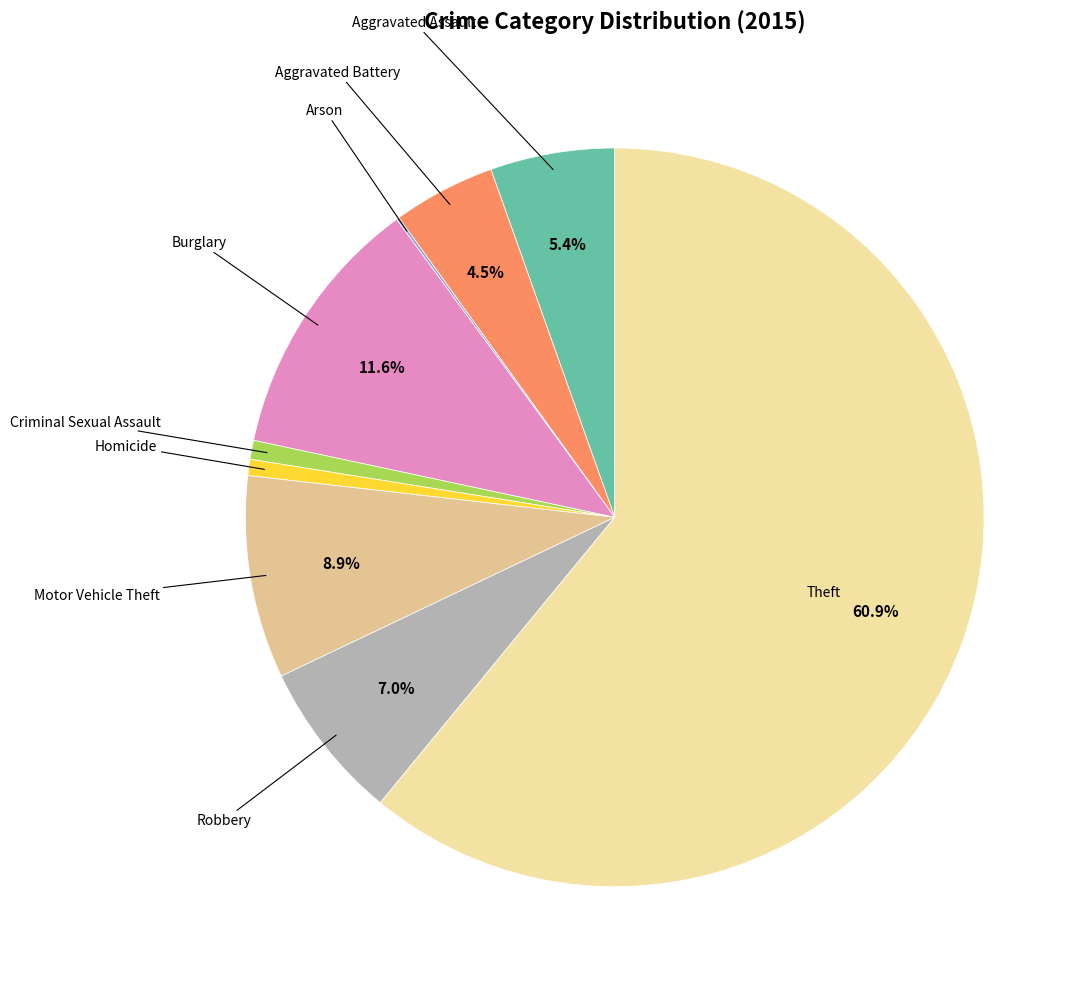

Which category has the biggest portion of the pie?

Theft